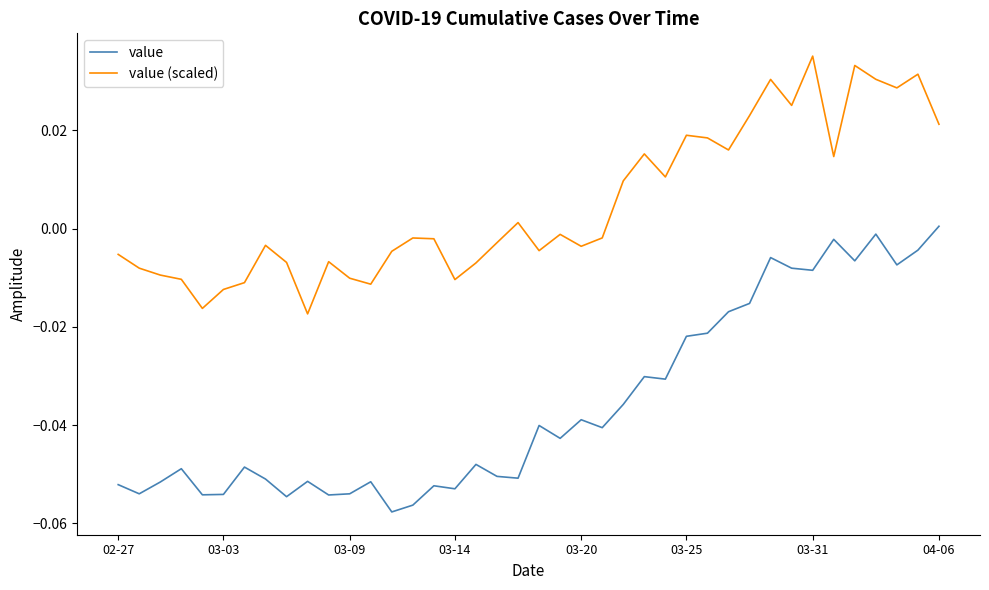

What is the sum of all value values?

-1.4